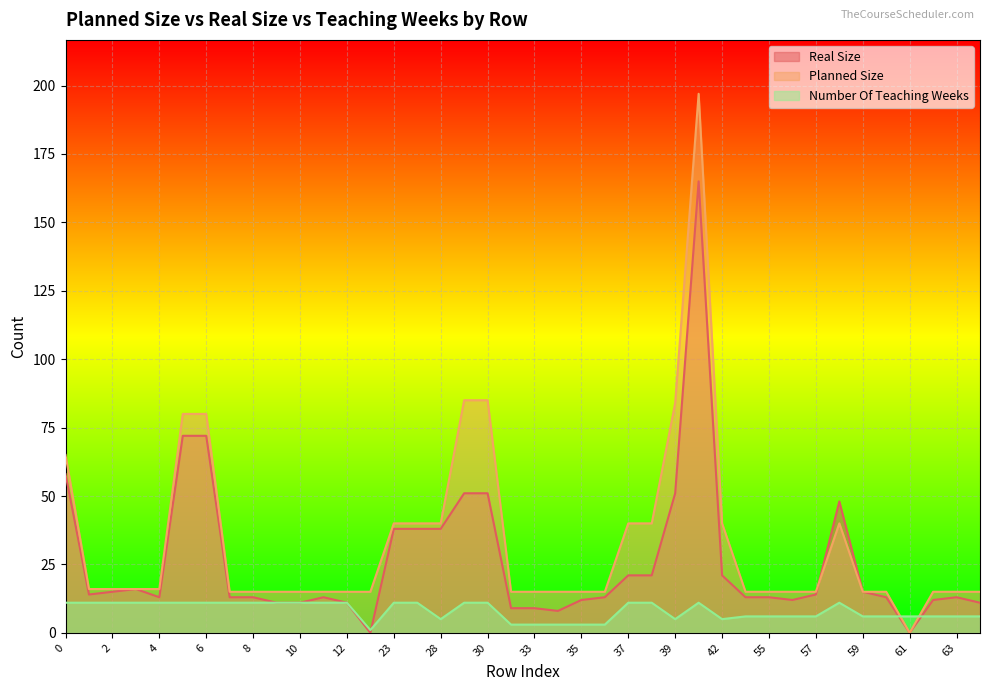

Which series has the largest total across all categories?

Planned Size